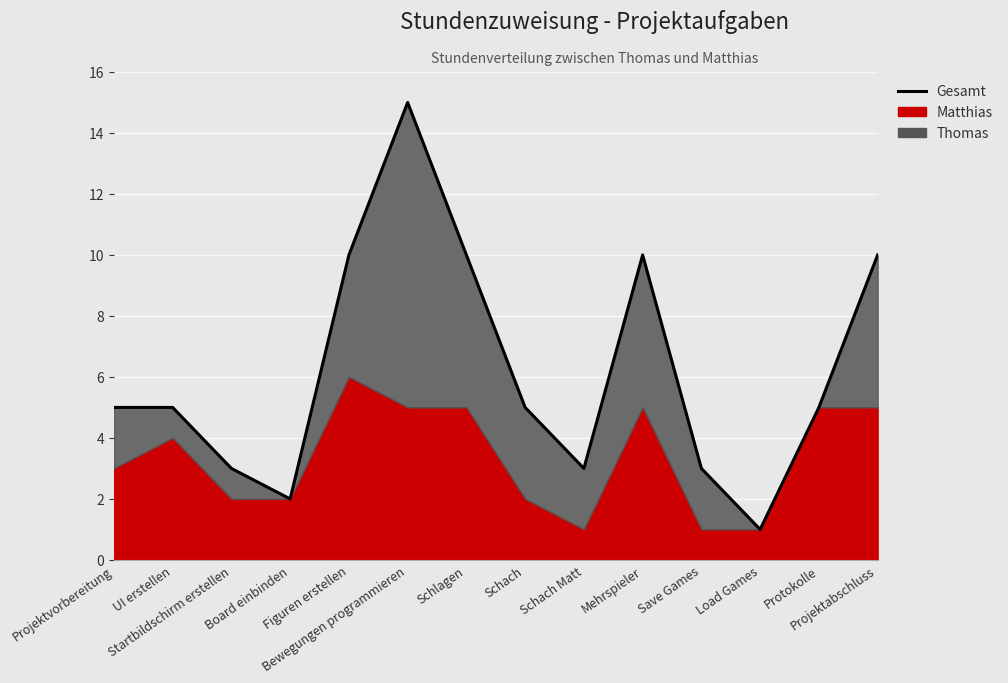

How many values are below 5?

5